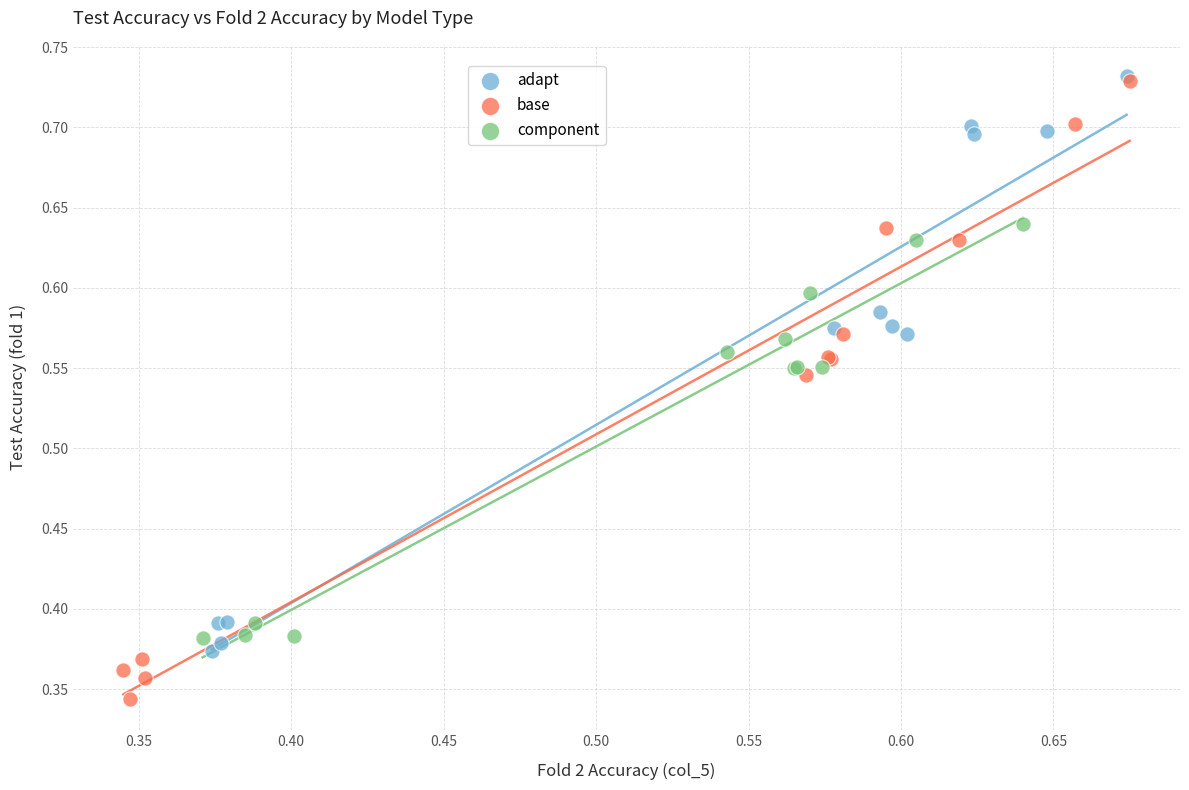

Which series has the widest spread of Y values?

base